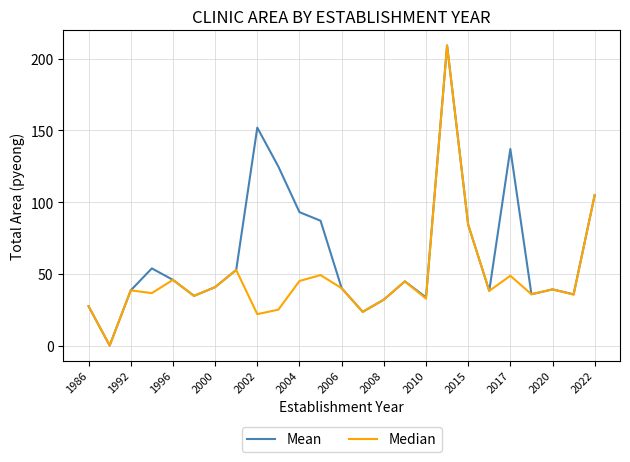

List the series in order of their overall mean, highest first.

Mean, Median